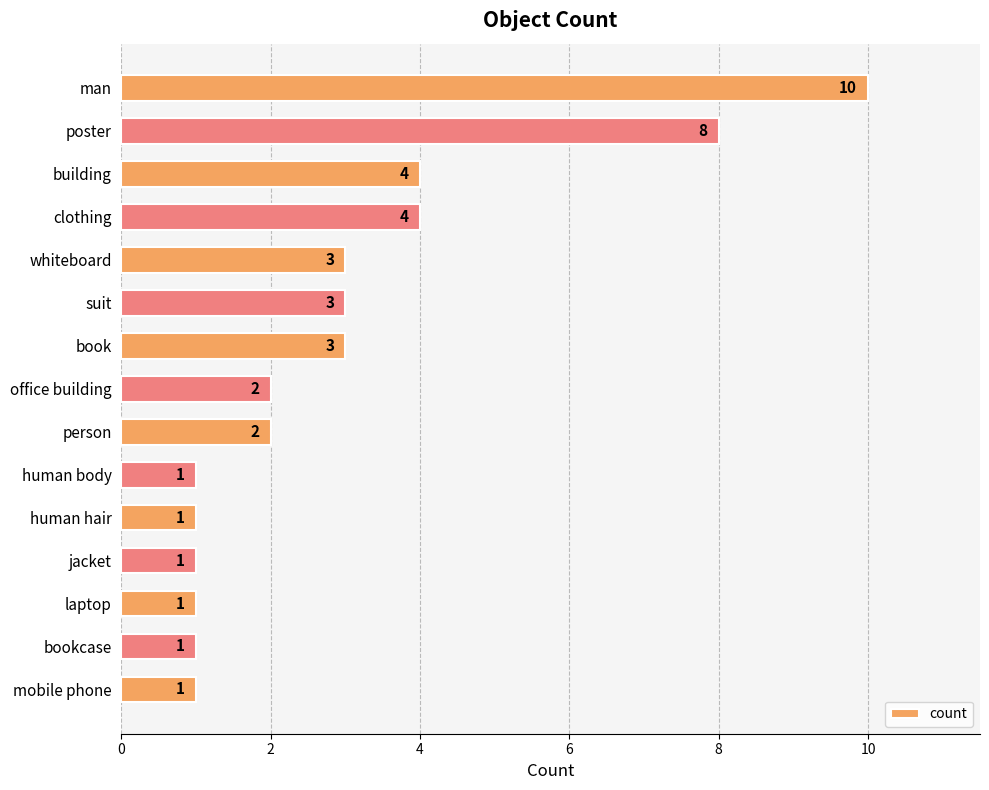

What is the label of the 5th bar from the top?

whiteboard